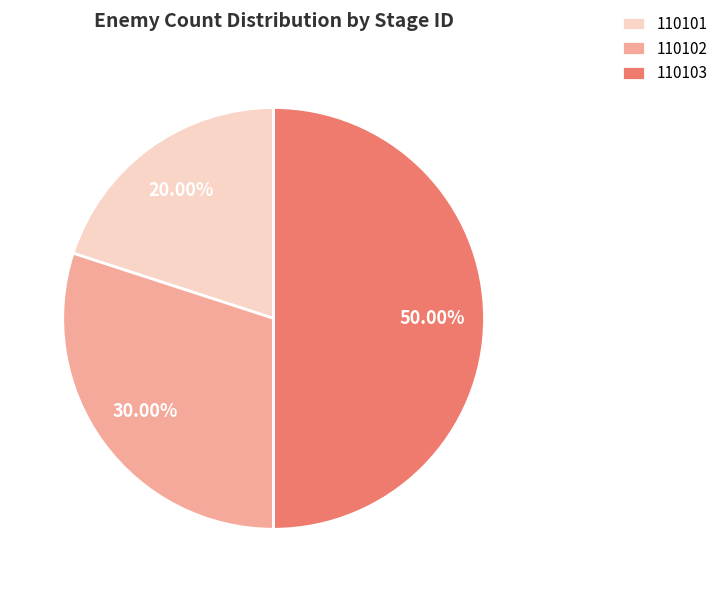

Count the number of slices in the pie.

3